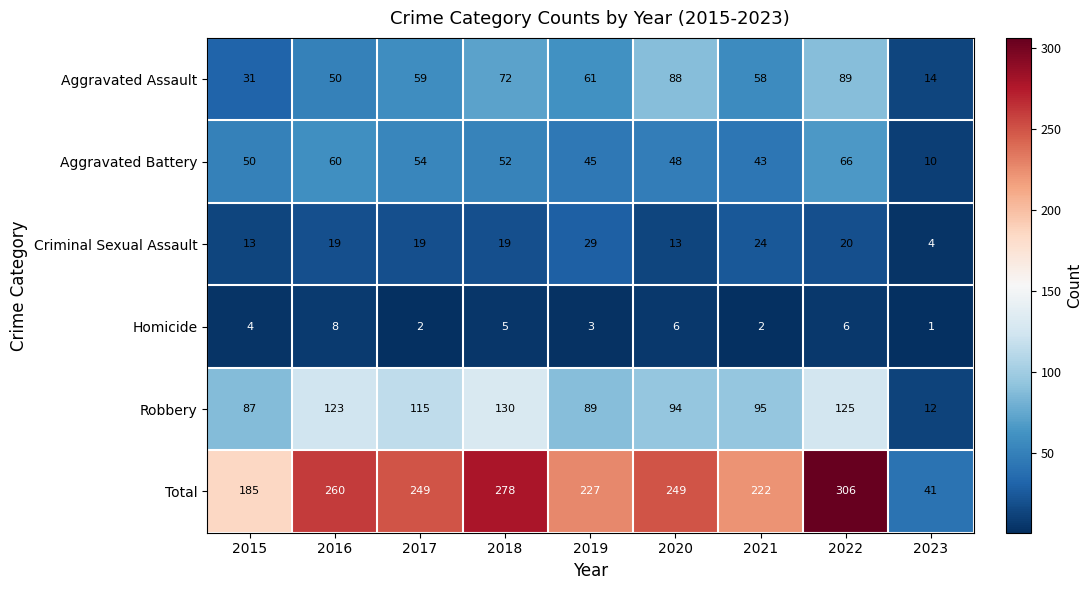

At which category is the sum across all series the highest?

2022